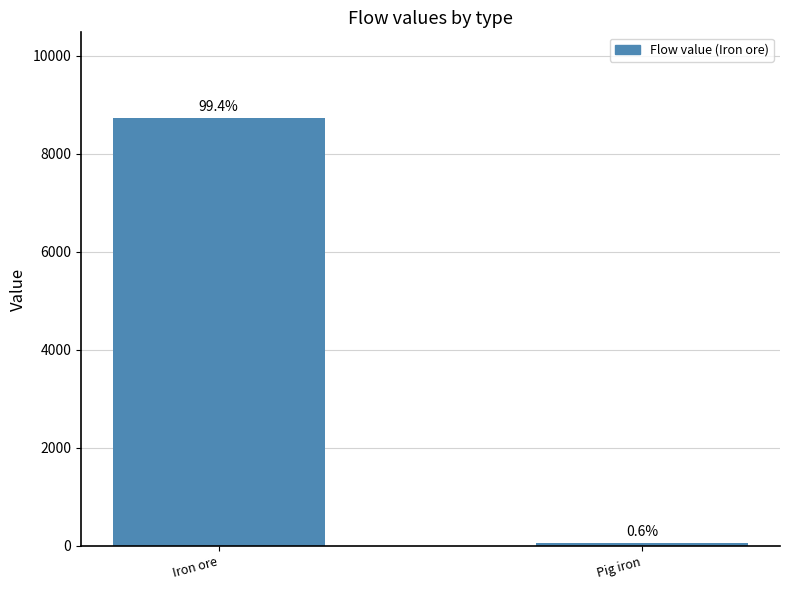

List the labels in order of value, largest first.

Iron ore, Pig iron